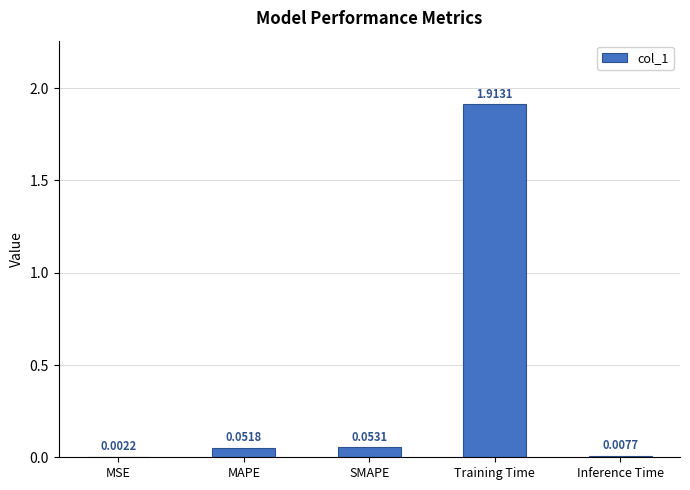

Are the bars horizontal?

No